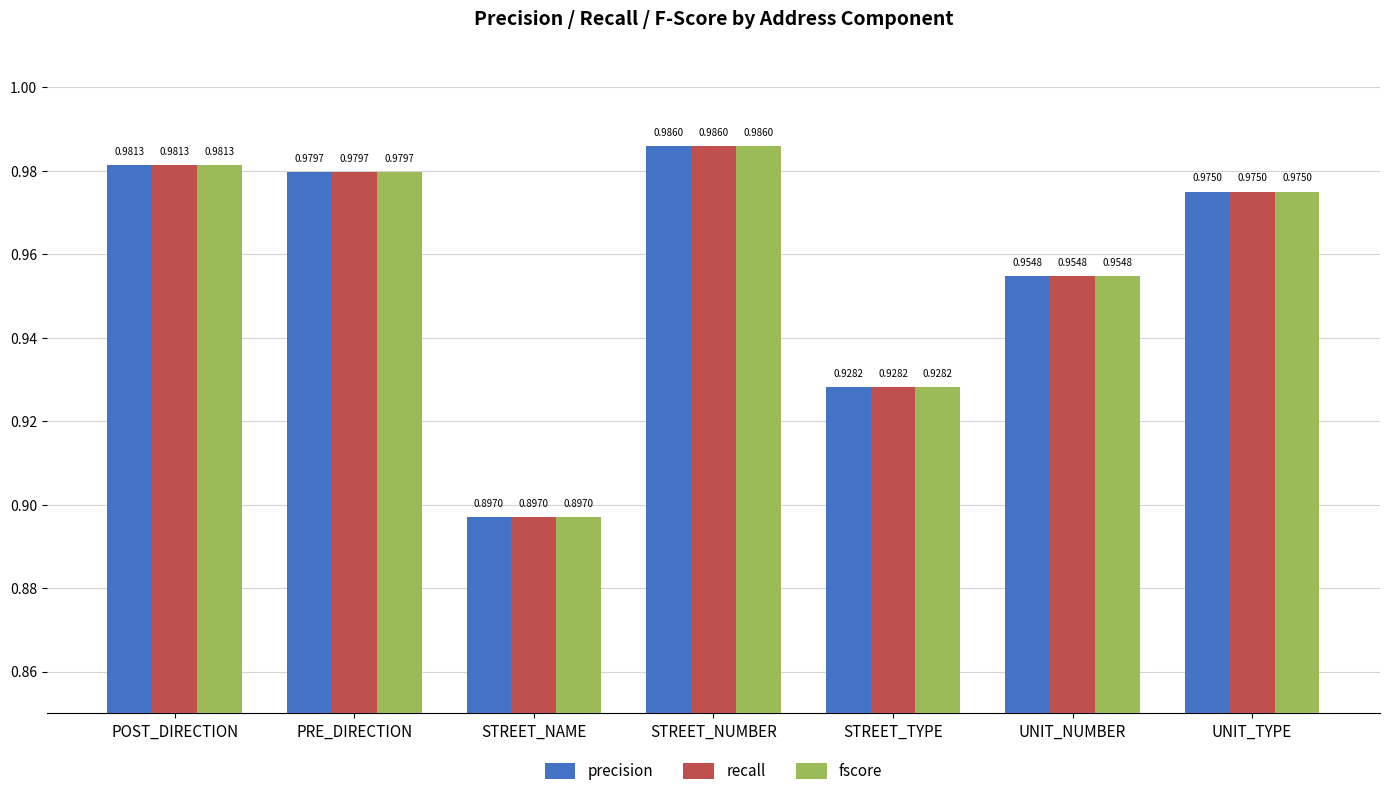

Is the value of fscore at STREET_NUMBER greater than the value of recall at UNIT_TYPE?

Yes